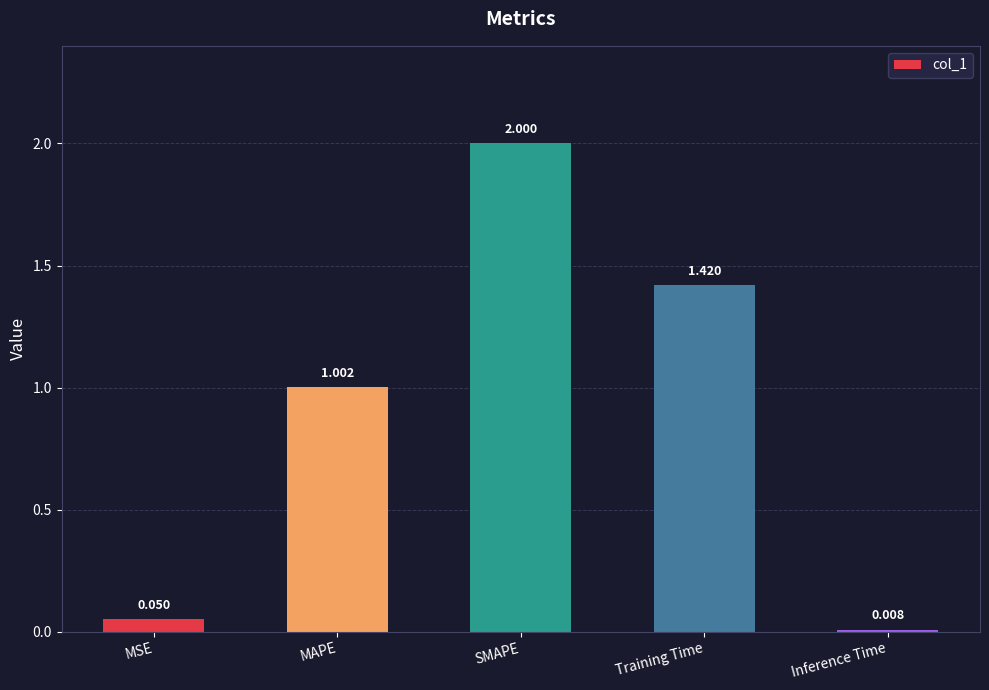

What is the label of the 5th bar from the left?

Inference Time